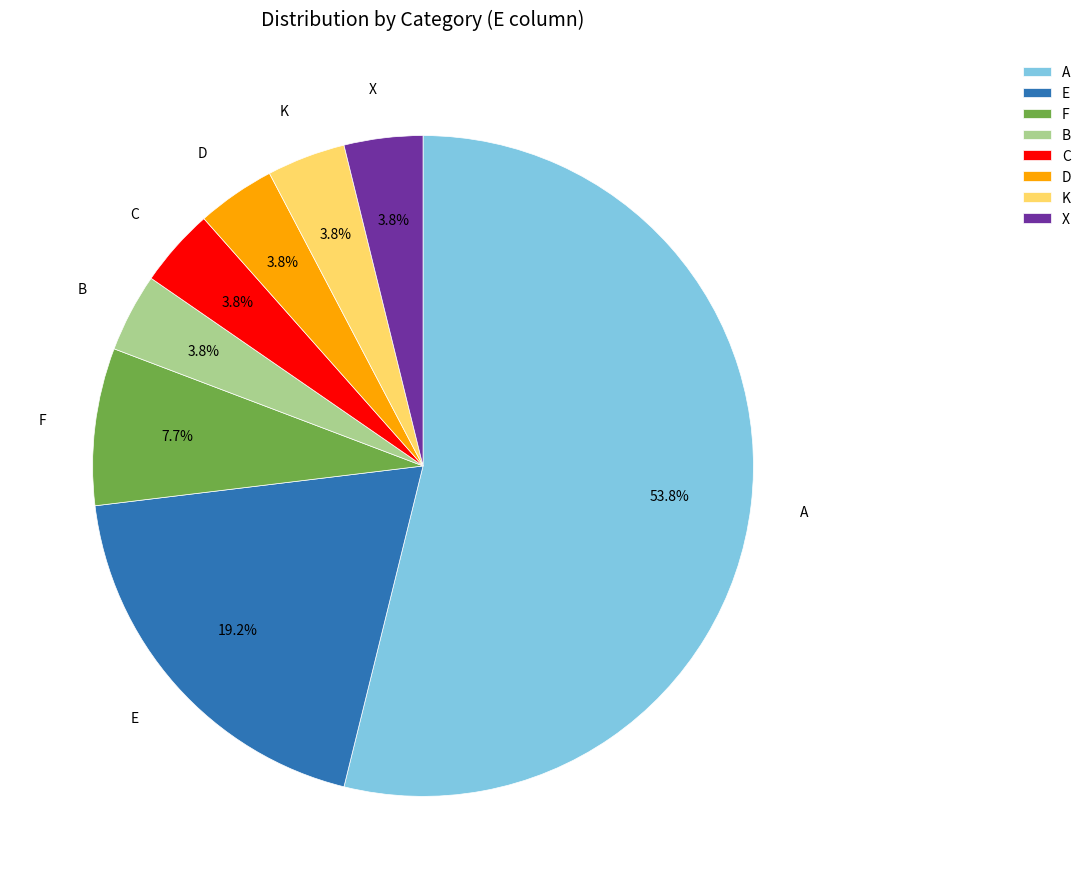

Count the number of slices in the pie.

8